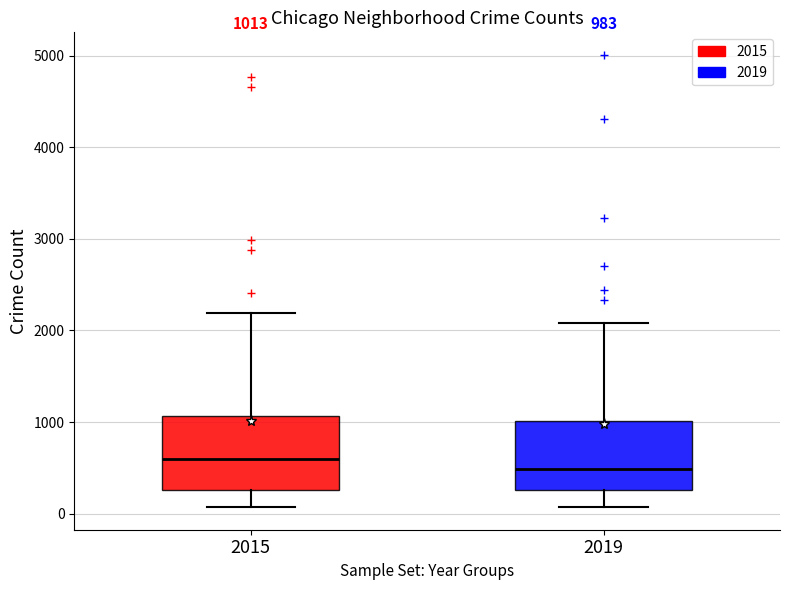

Which box's median line is the lowest?

2019